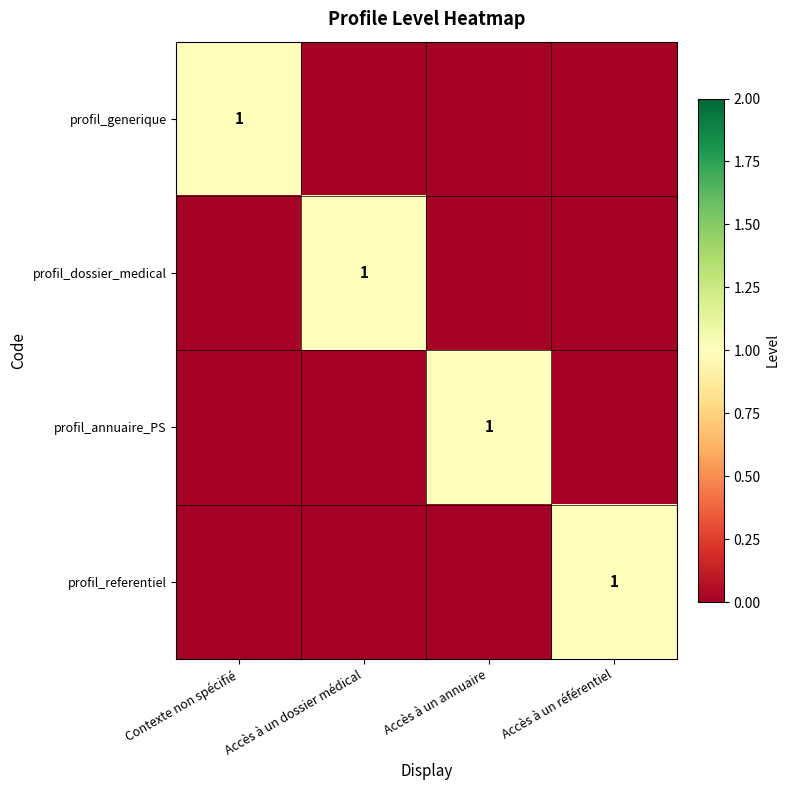

The profil_generique series shows 1 at Contexte non spécifié. True or false?

True